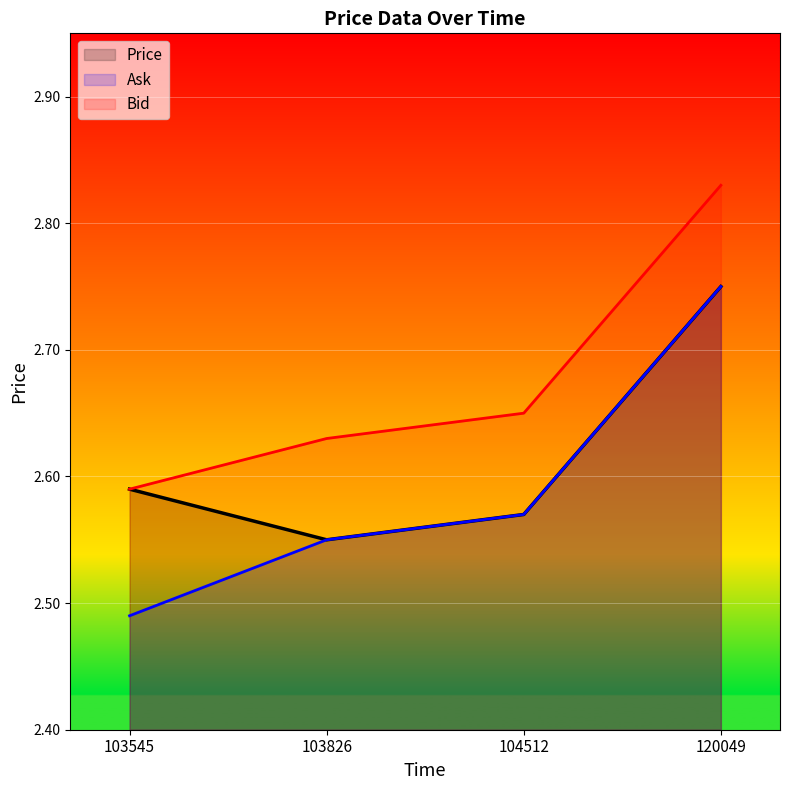

Is it true that Bid equals 0.9 at 120049?

False